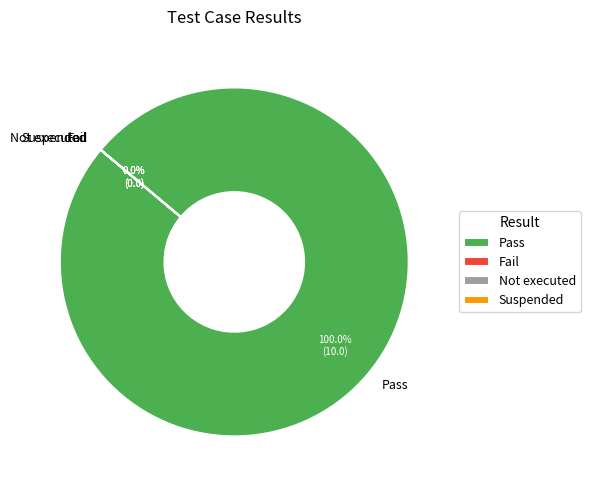

What is the change in value from Pass to Suspended?

-10